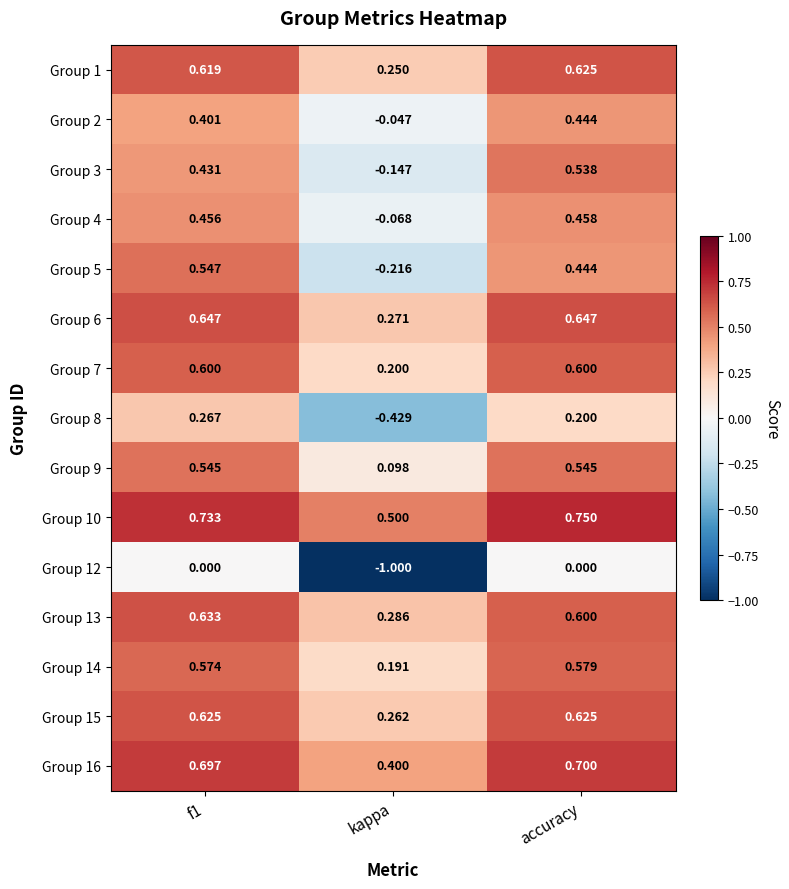

Which series has the widest spread of values?

Group 12